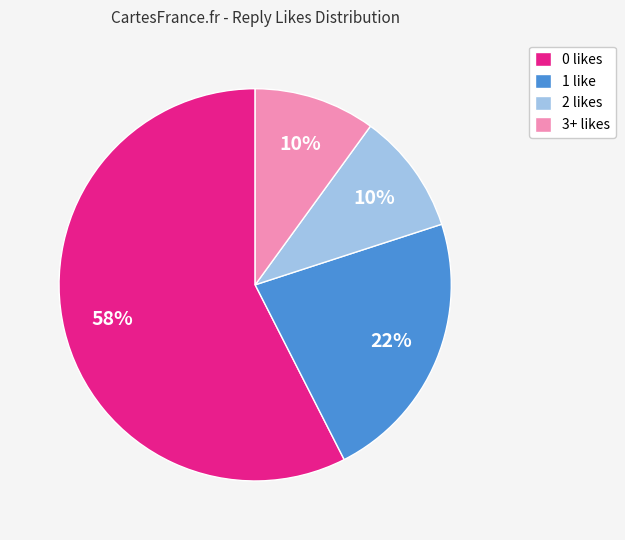

Is there any slice that represents more than half of the pie?

Yes